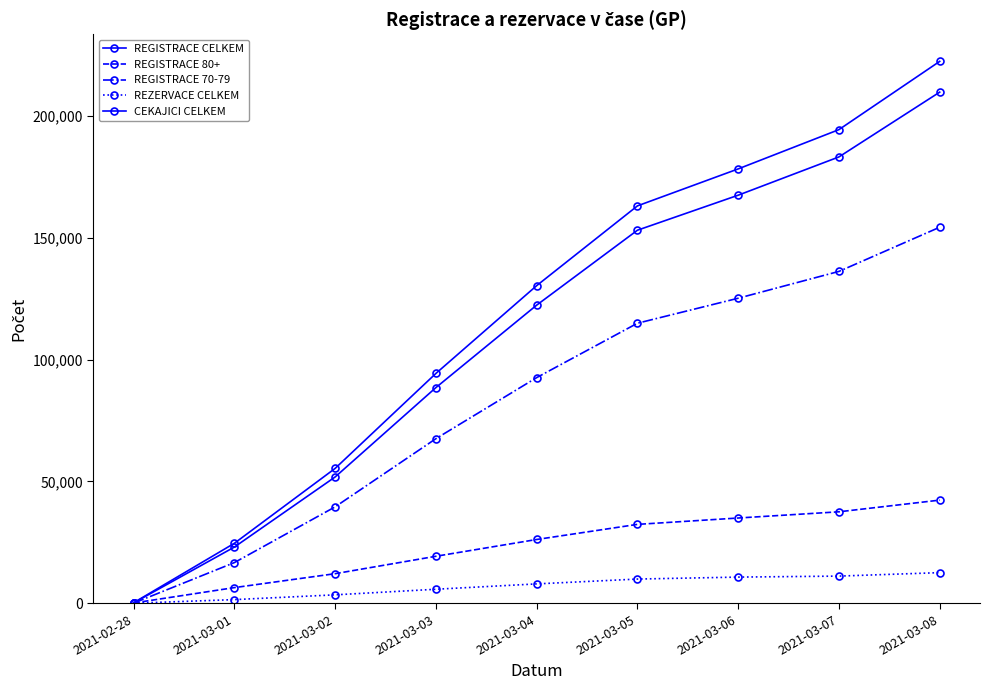

How many categories are shown in the chart?

9